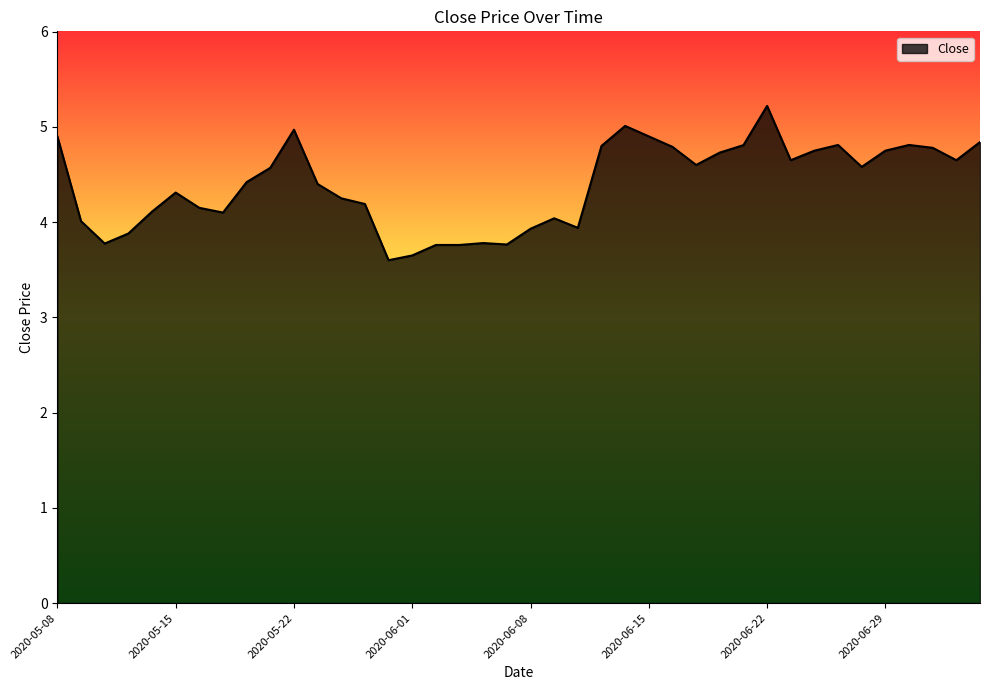

What is the maximum value shown in the chart?

5.2